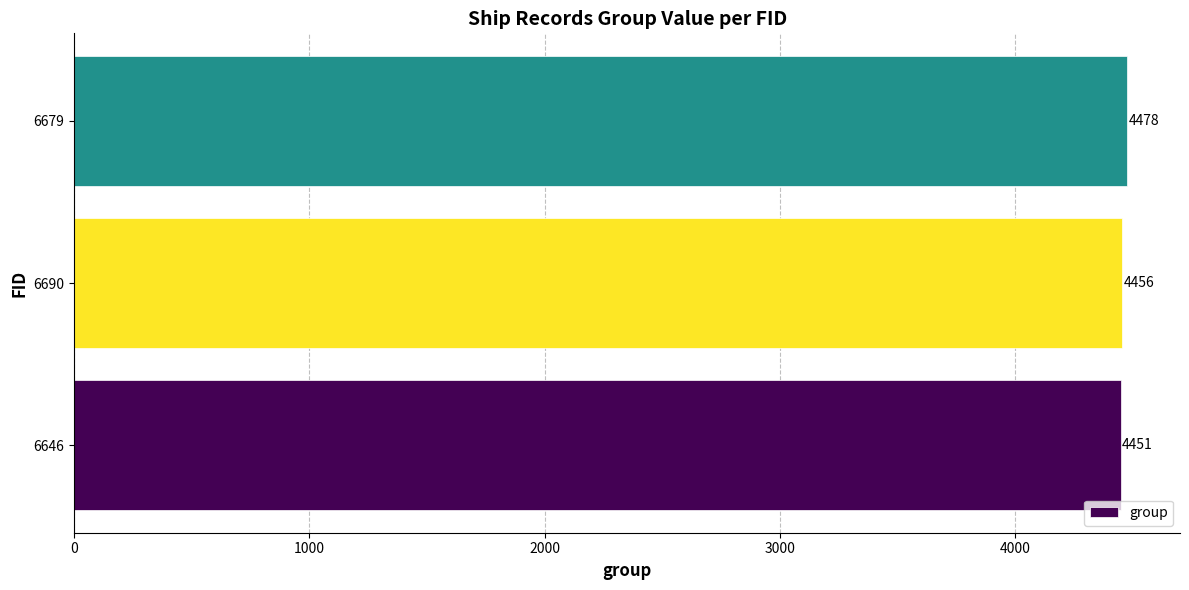

At which category does the chart reach its peak across all series?

6679